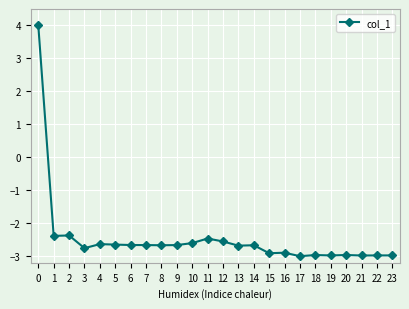

How many distinct data groups are displayed?

1